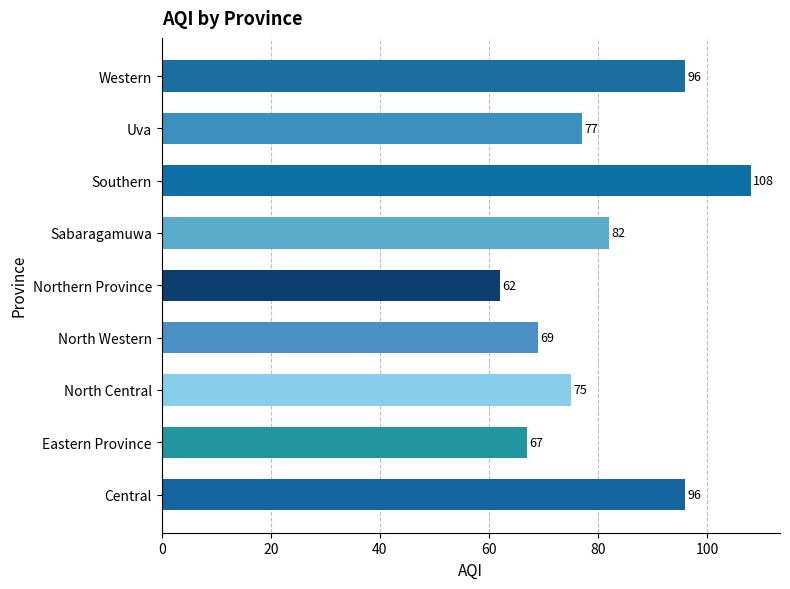

What is the ratio of the value at Sabaragamuwa to the value at Uva?

1.1